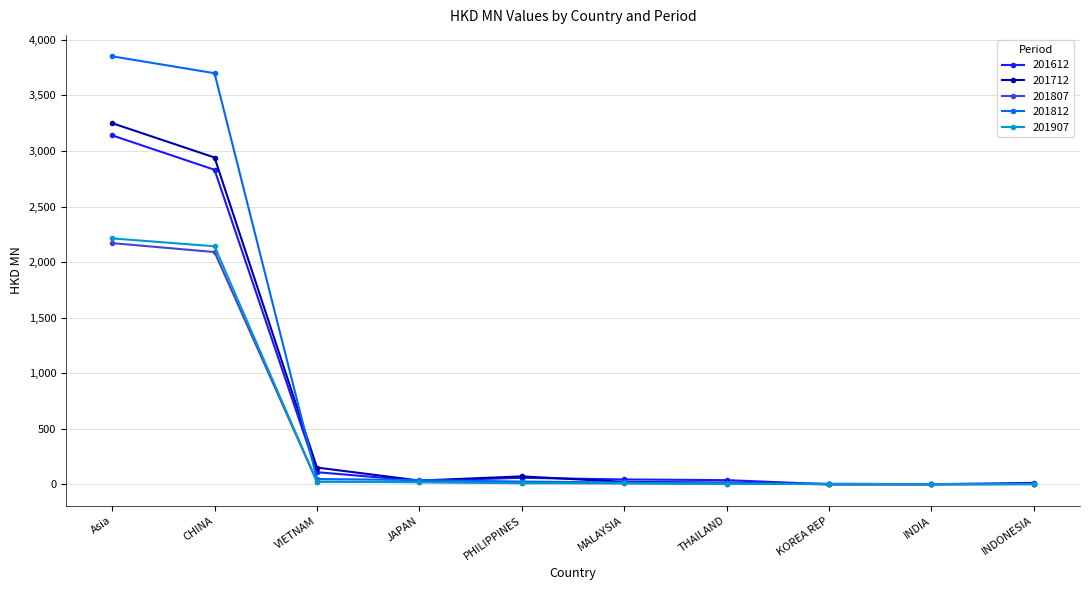

What is the label of the 6th point from the right?

PHILIPPINES